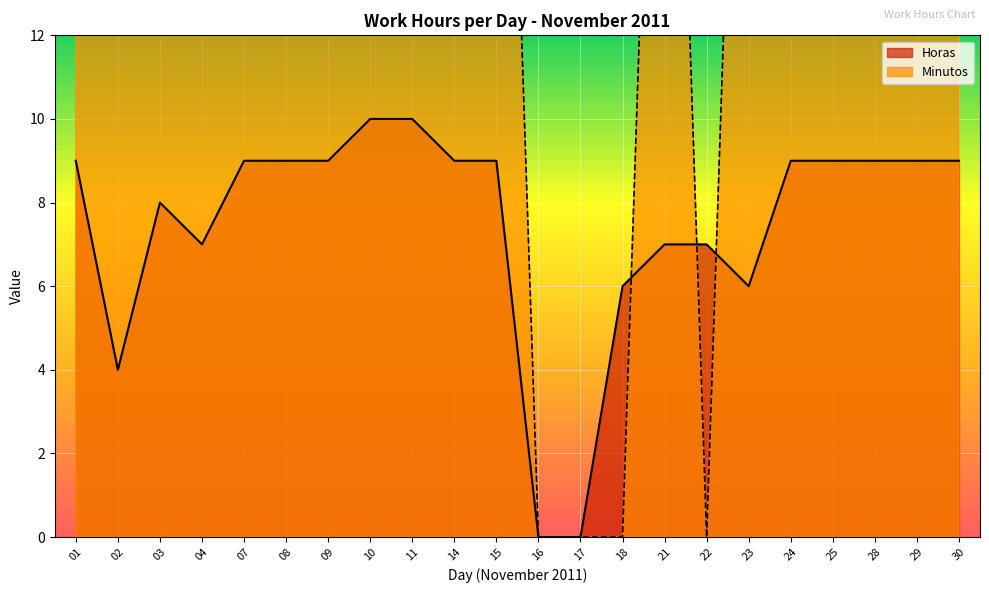

Reading left to right, extract all data points from this chart.

Horas: 01=9	02=4	03=8	04=7	07=9	08=9	09=9	10=10	11=10	14=9	15=9	16=0	17=0	18=6	21=7	22=7	23=6	24=9	25=9	28=9	29=9	30=9
Minutos: 01=30	02=30	03=30	04=30	07=30	08=30	09=30	10=30	11=30	14=30	15=30	16=0	17=0	18=0	21=30	22=0	23=30	24=30	25=30	28=30	29=30	30=30